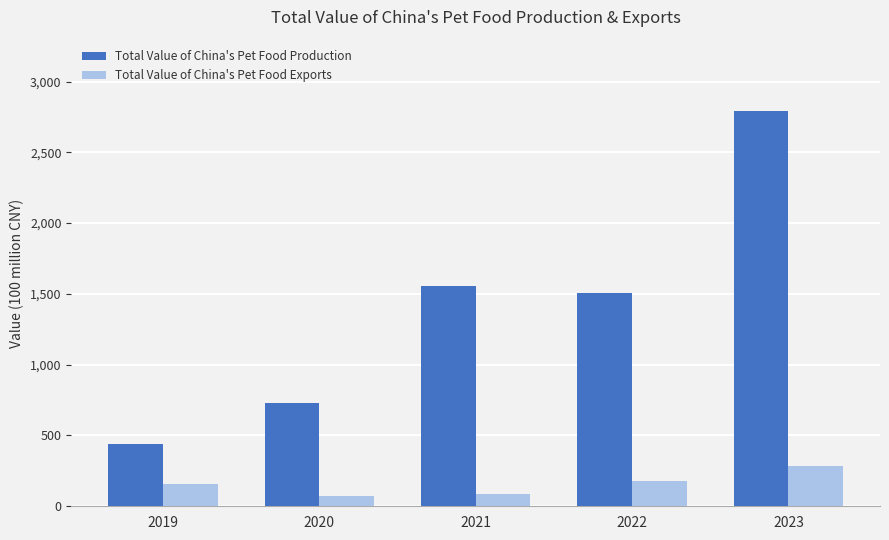

Where is Total Value of China's Pet Food Production nearest to the value 1616?

2021